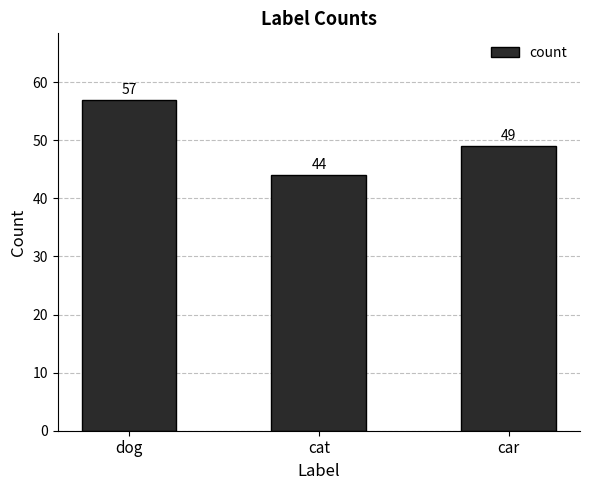

What is the sum of the values at cat and car?

93